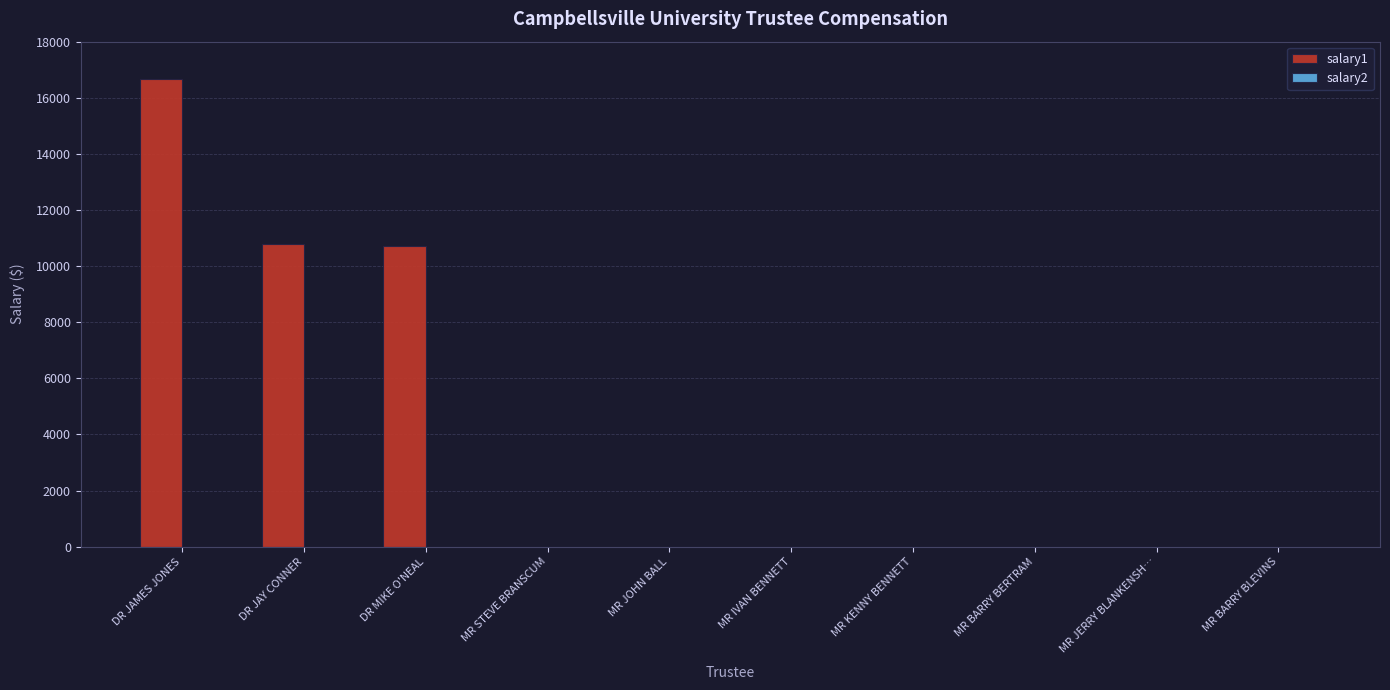

Which category has the highest value across all series?

DR JAMES JONES